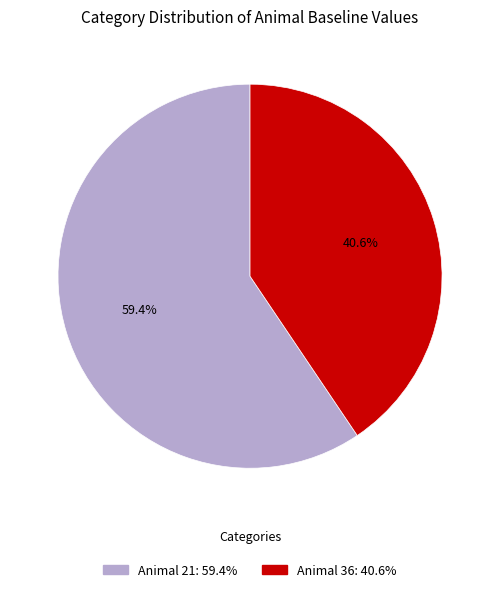

Does any single category account for the majority?

Yes